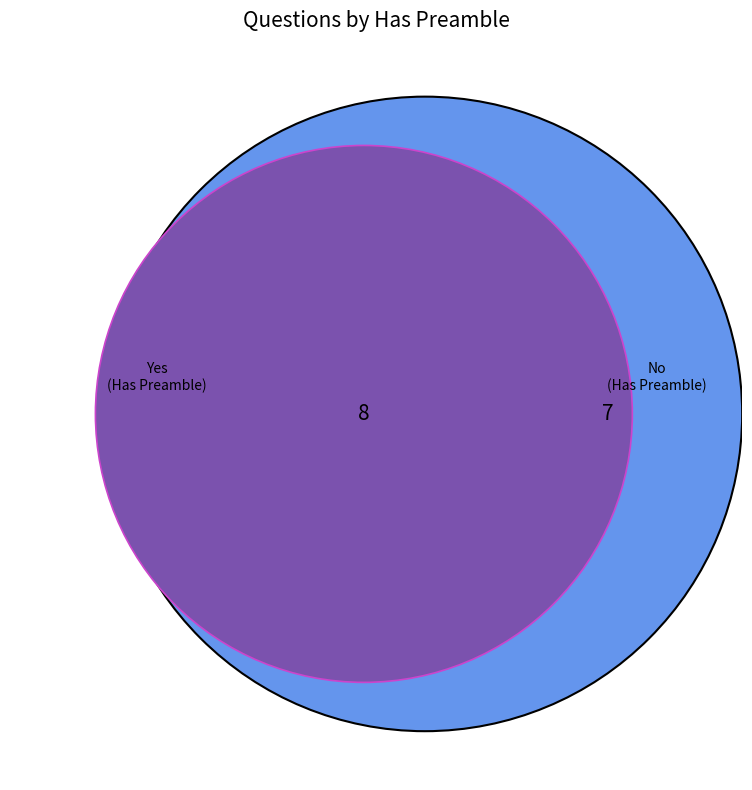

True or false: No accounts for 47% of the total.

True